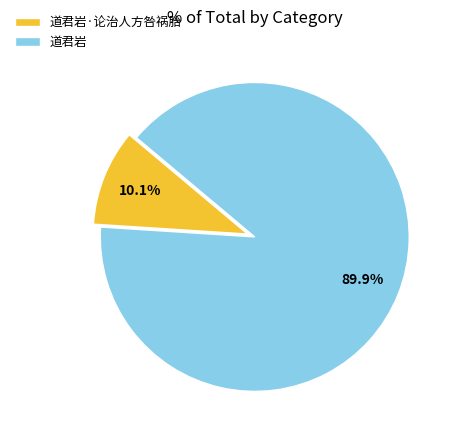

Rank the categories by value from highest to lowest.

道君岩, 道君岩·论治人方咎祸胎